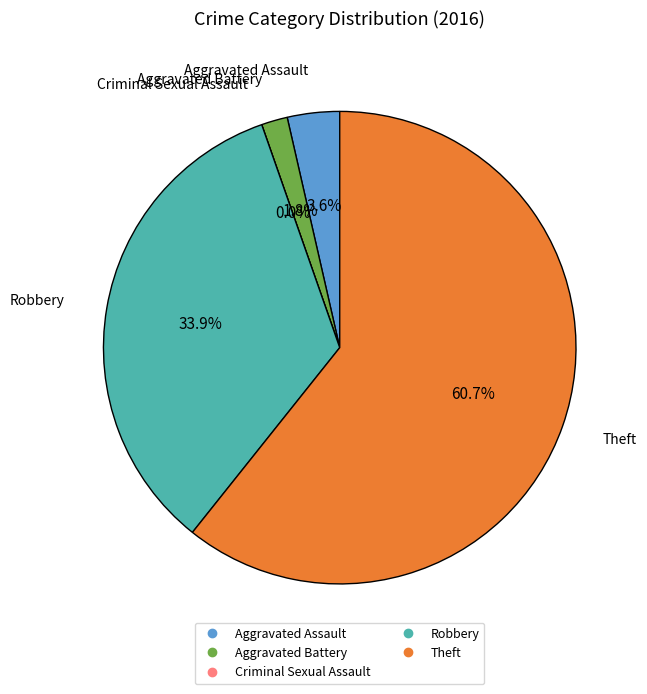

What is the largest slice in the pie chart?

Theft